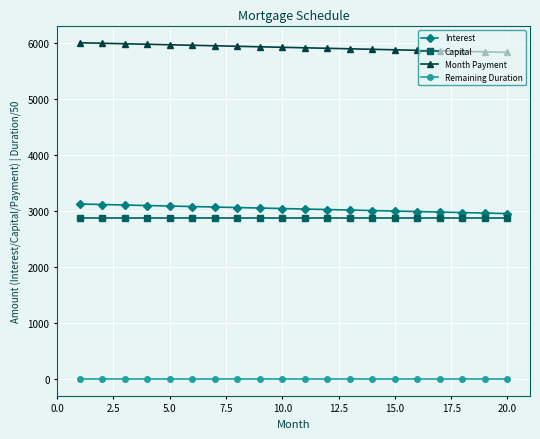

Which series has the largest total across all categories?

Month Payment